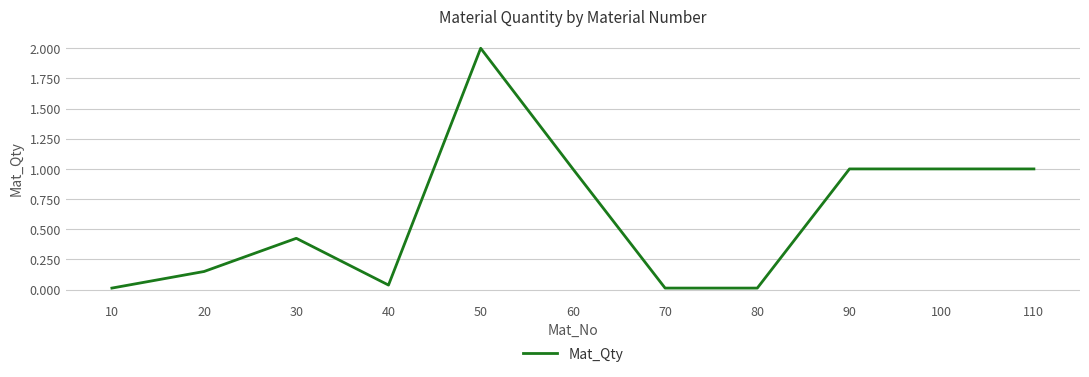

The value at 70 is 0.0. True or false?

True